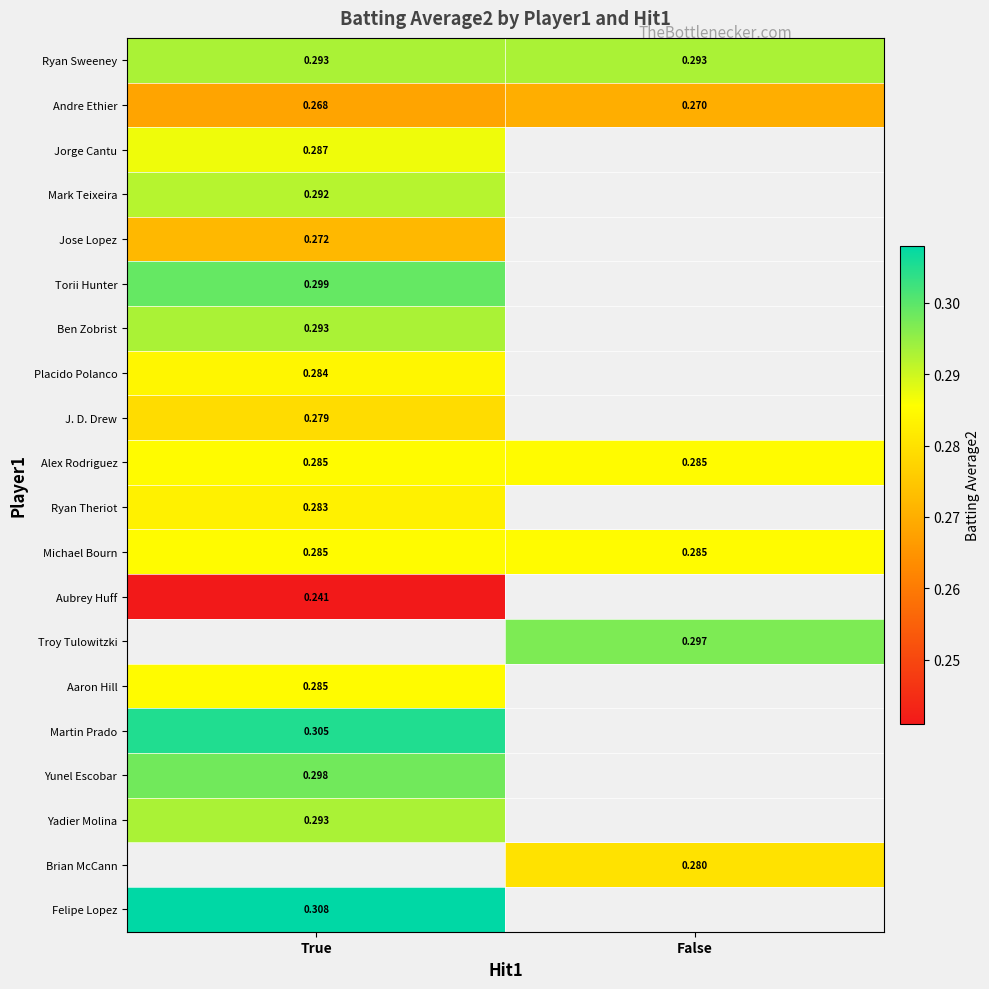

What is the spread (max minus min) of values at True?

0.1